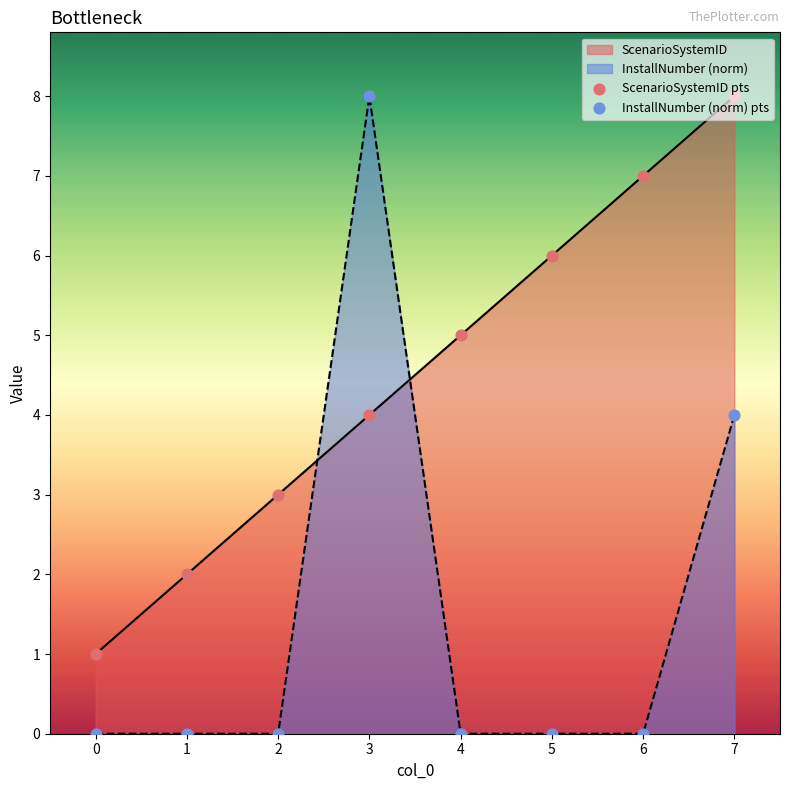

What is the total value across all series at 3?

12.0